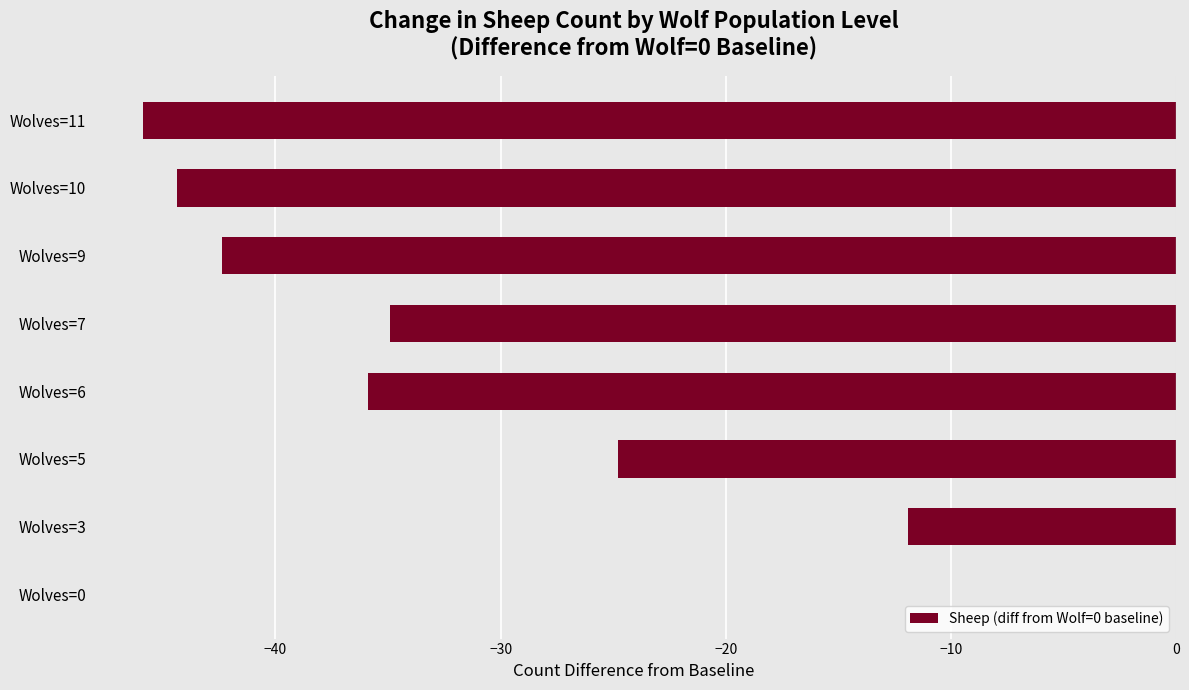

What is the sum of the values at Wolves=3 and Wolves=5?

-36.7